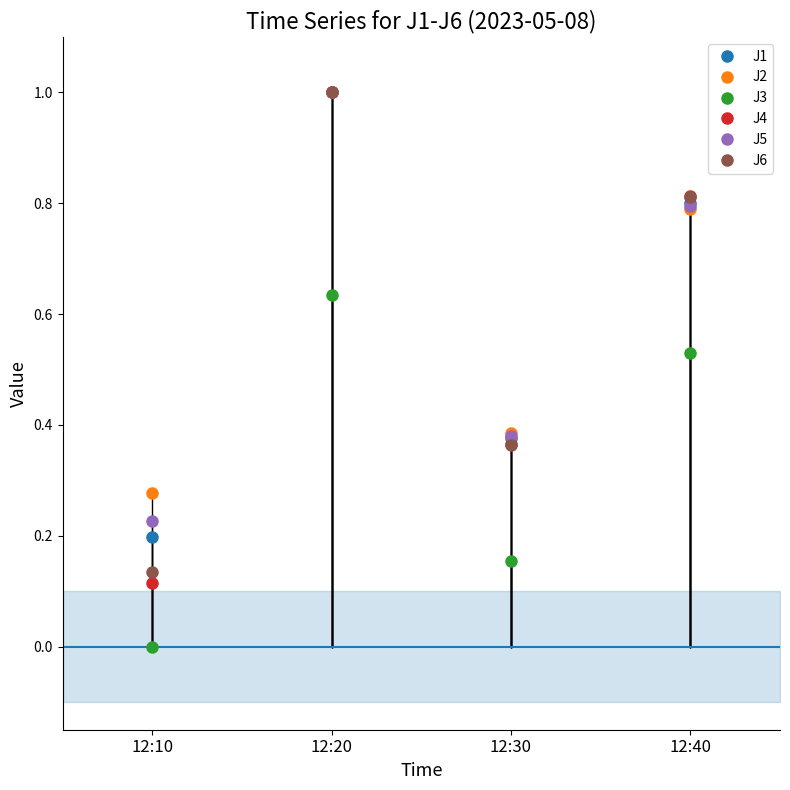

The J1 series shows 0.3 at 12:30. True or false?

False